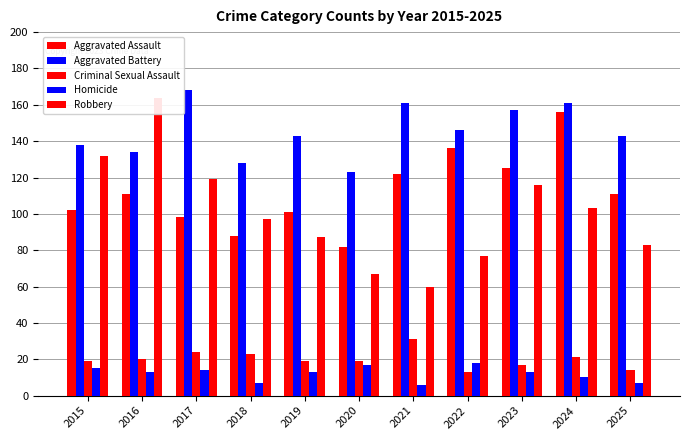

The value of Criminal Sexual Assault at 2018 is 7. True or false?

False